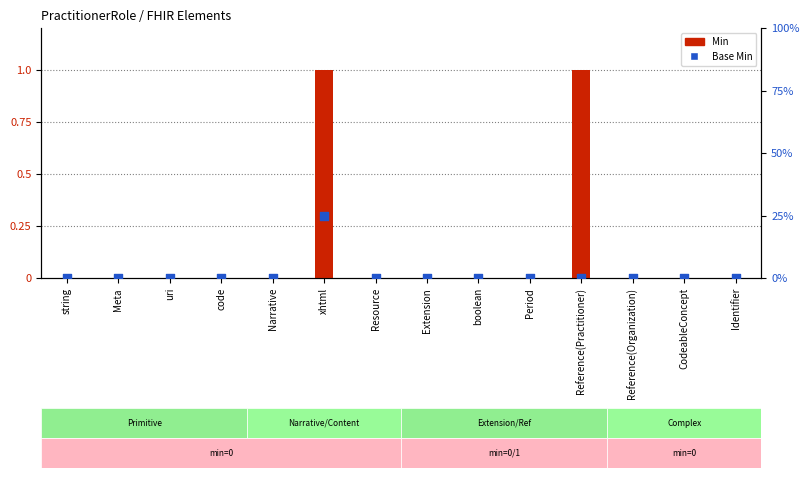

Which series has the largest total across all categories?

Base Min